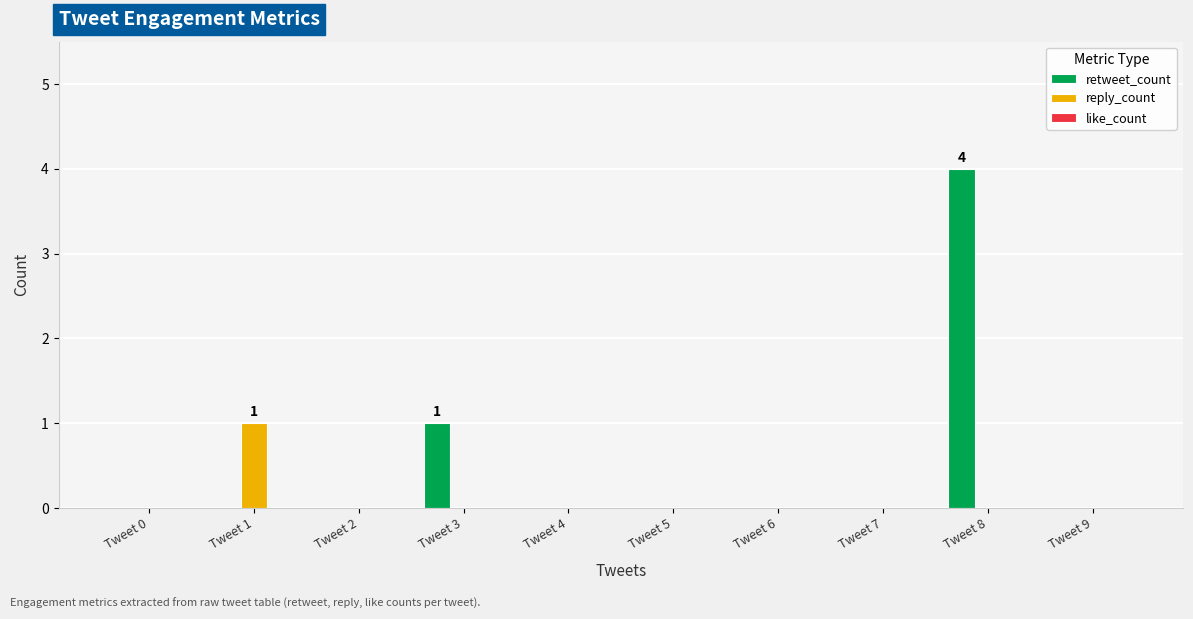

What is the maximum value for retweet_count?

4